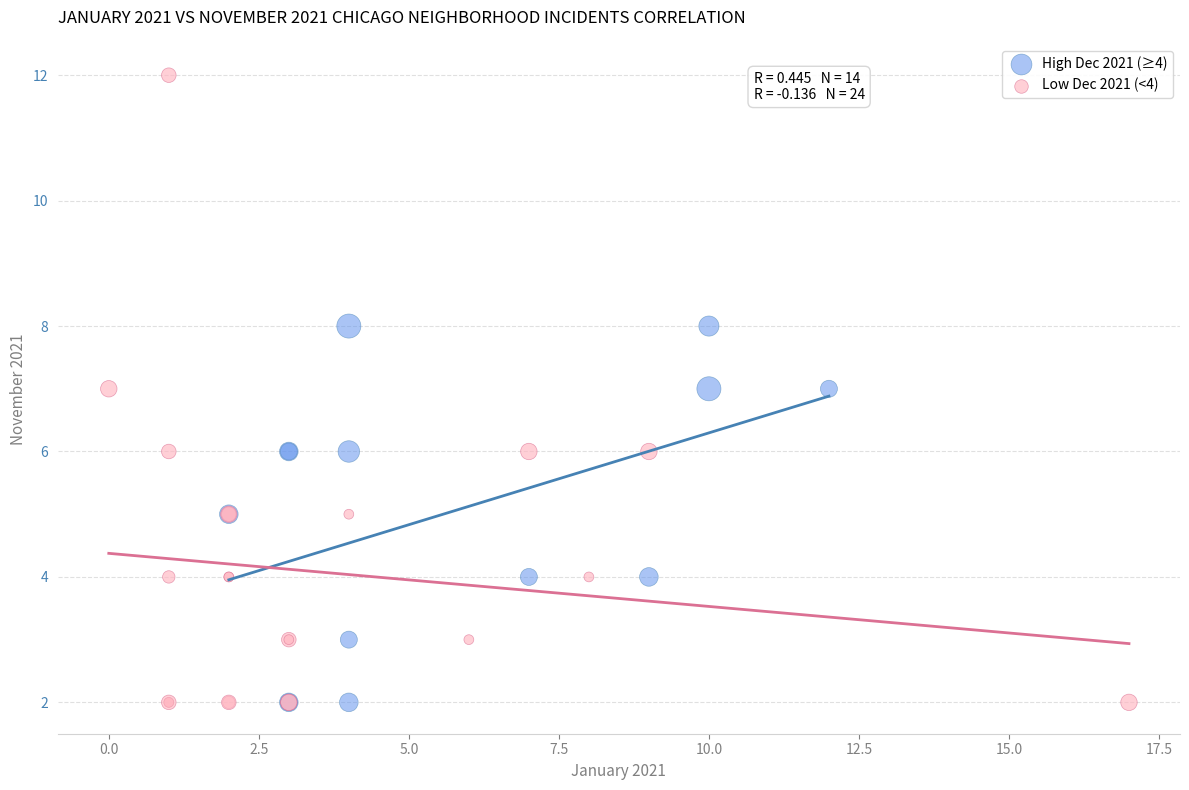

What are all the series names shown in the legend?

High Dec 2021 (≥4), Low Dec 2021 (<4)